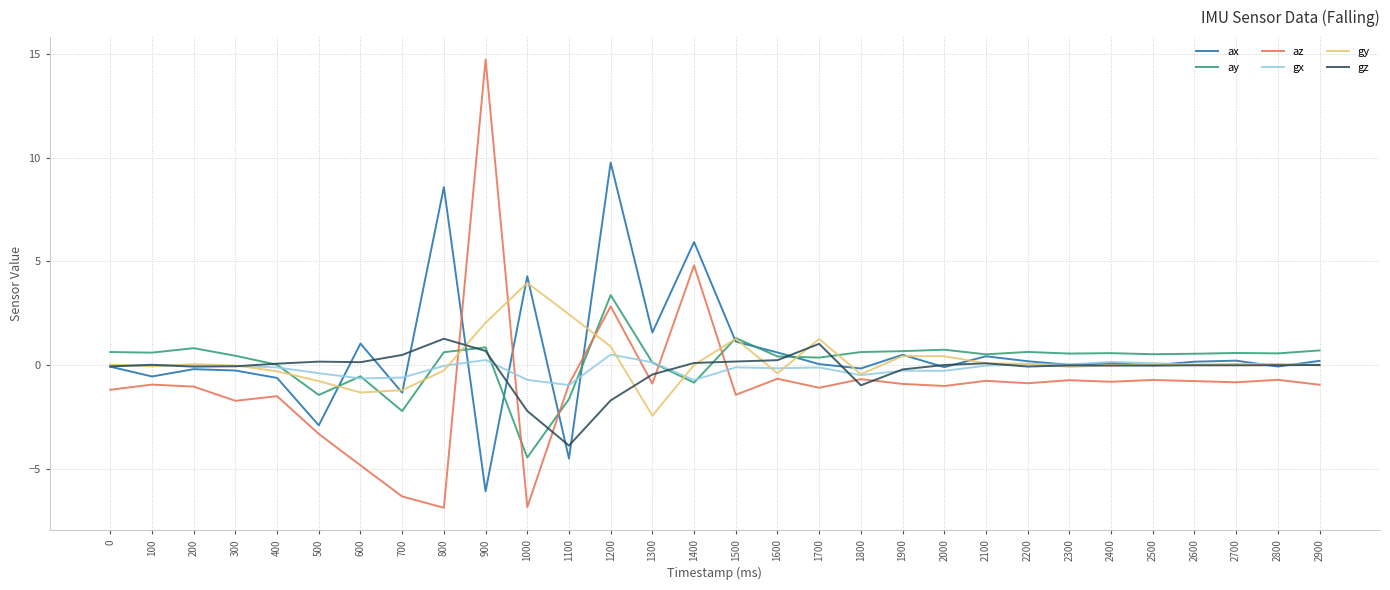

Is it true that az equals -0.9 at 1300?

True